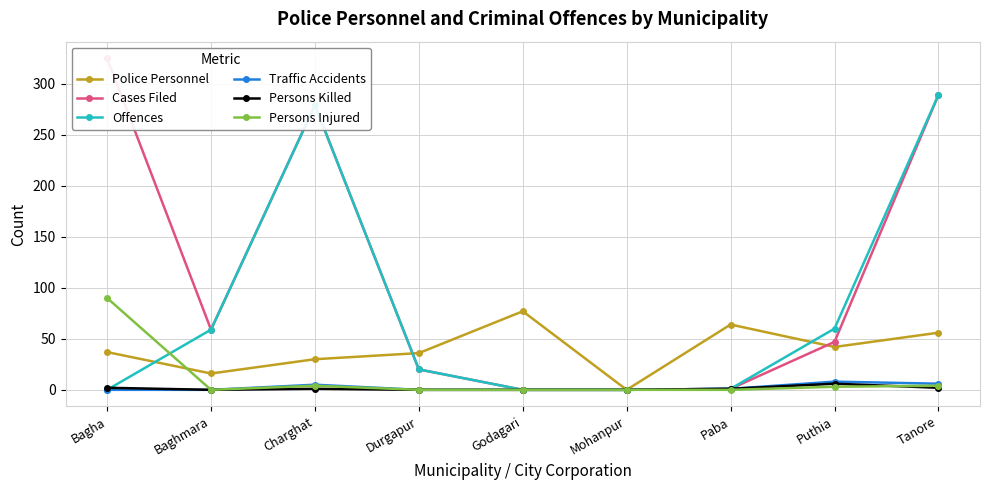

How many interior local peaks does the Offences series have?

1